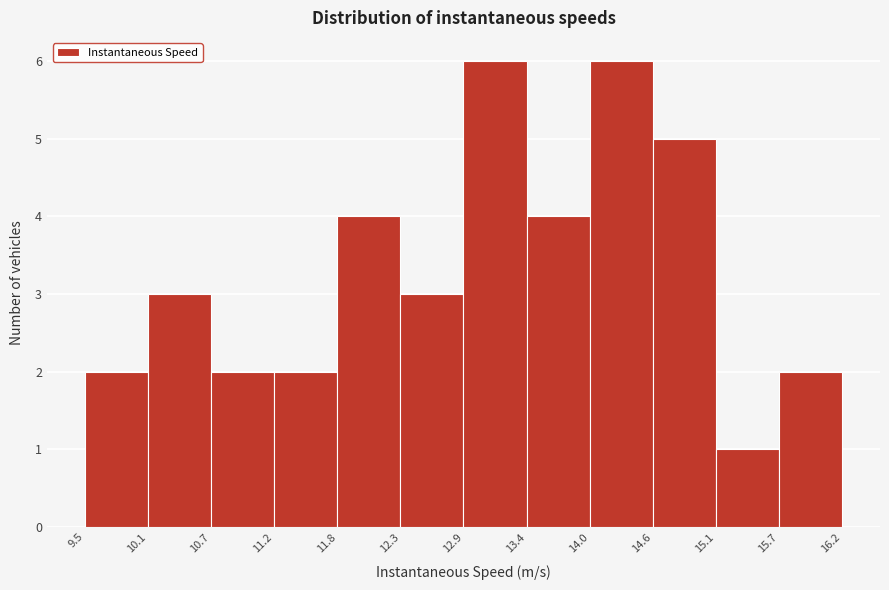

Reading left to right, transcribe this chart: for each bar, give the range it covers on the x-axis and its height. The values are not printed on the chart, so give them approximately, as read against the axis.

9.5 to 10.1: 2
10.1 to 10.7: 3
10.7 to 11.2: 2
11.2 to 11.8: 2
11.8 to 12.3: 4
12.3 to 12.9: 3
12.9 to 13.4: 6
13.4 to 14.0: 4
14.0 to 14.6: 6
14.6 to 15.1: 5
15.1 to 15.7: 1
15.7 to 16.2: 2